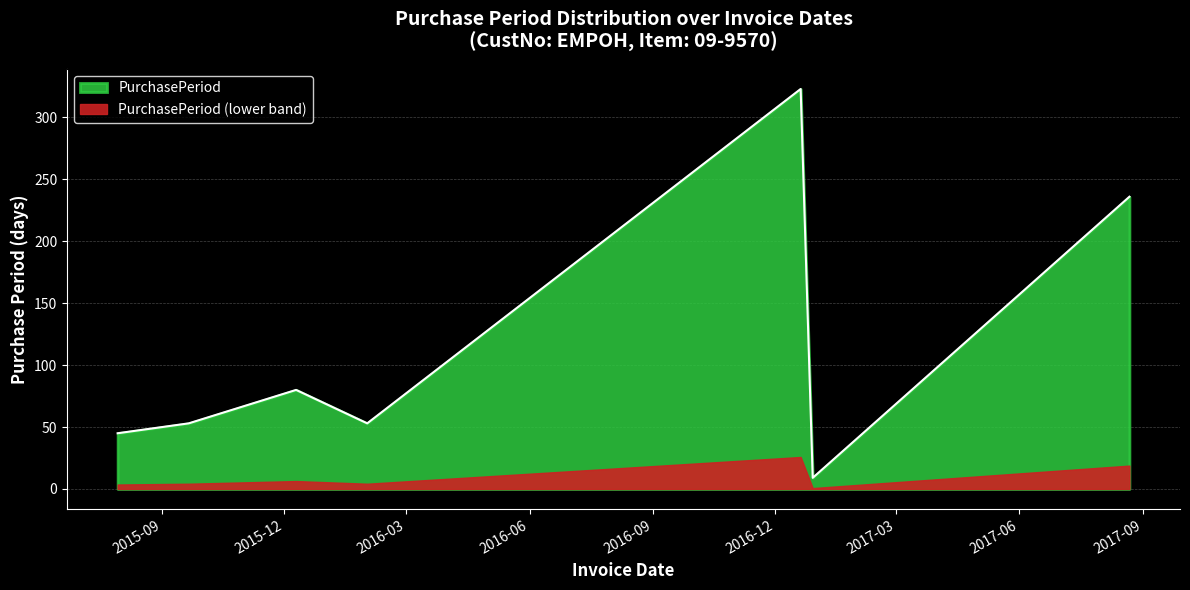

What is the change in value from 2015-07-30 to 2016-12-20?

+278